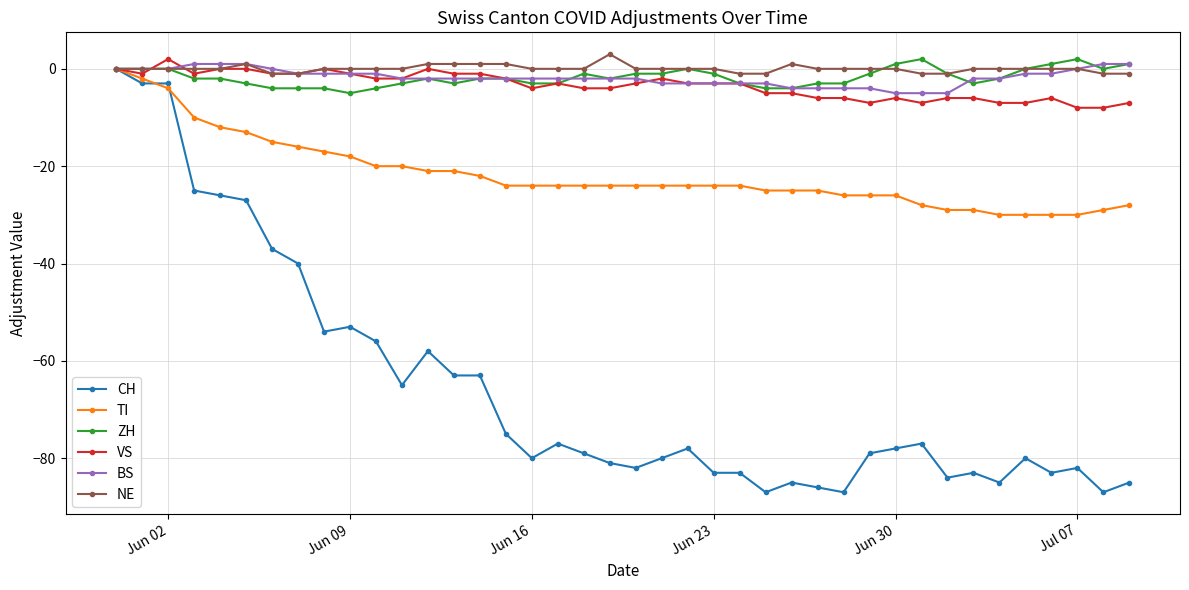

True or false: NE has more than 2 points higher than both neighbors.

True